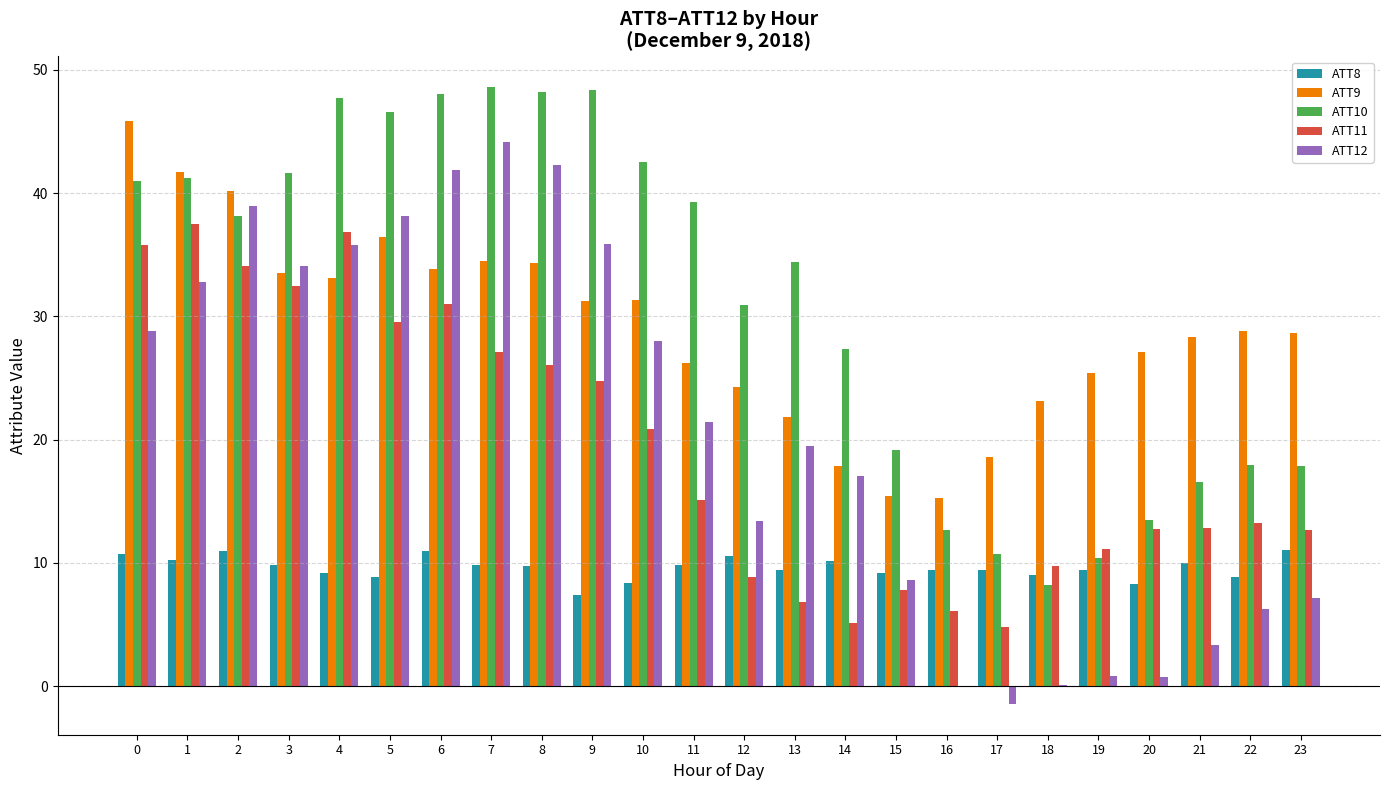

Is the value of ATT10 at 4 greater than the value of ATT12 at 4?

Yes